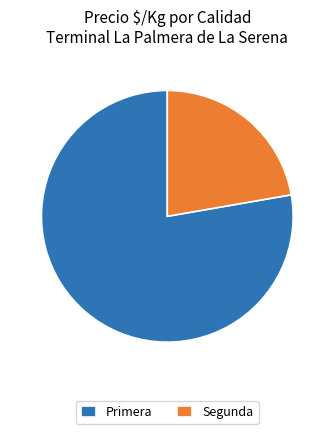

Combined, do Segunda and Primera account for over 50%?

Yes